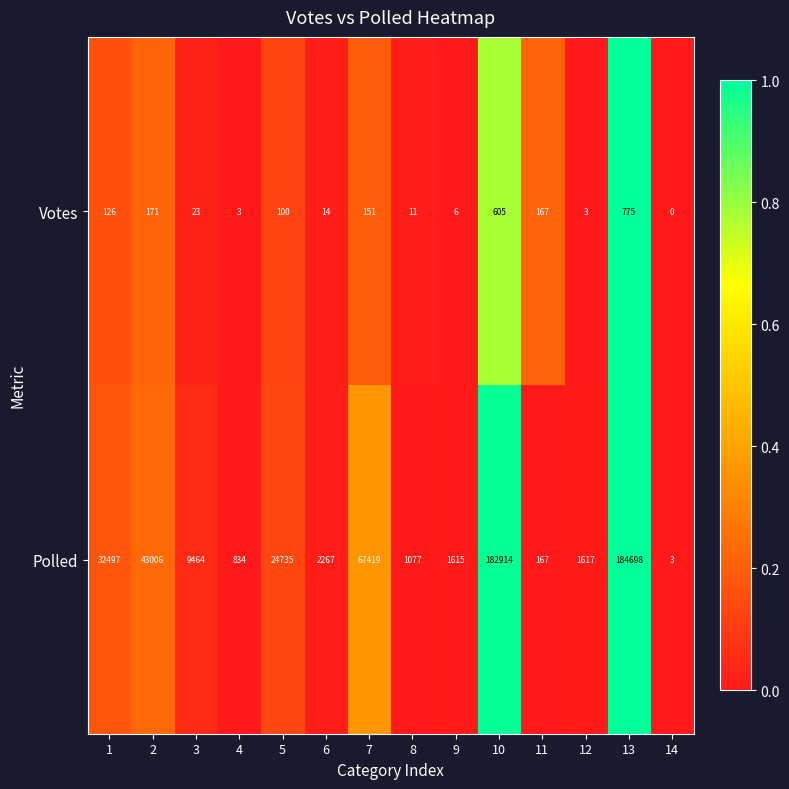

Reading left to right, what are all the values shown in this chart?

Votes: 1=126	2=171	3=23	4=3	5=100	6=14	7=151	8=11	9=6	10=605	11=167	12=3	13=775	14=0
Polled: 1=32497	2=43006	3=9464	4=834	5=24735	6=2267	7=67419	8=1077	9=1615	10=182914	11=167	12=1617	13=184698	14=3